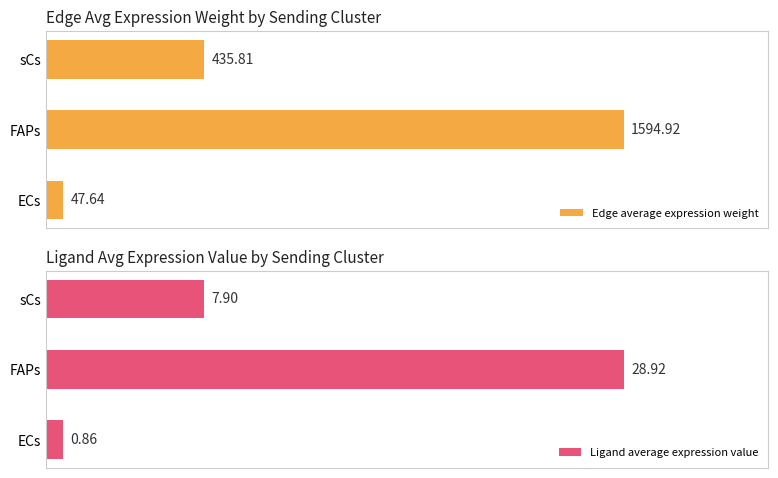

Reading left to right, extract all data points from this chart.

Edge average expression weight: 47.6	1594.9	435.8
Ligand average expression value: 0.9	28.9	7.9